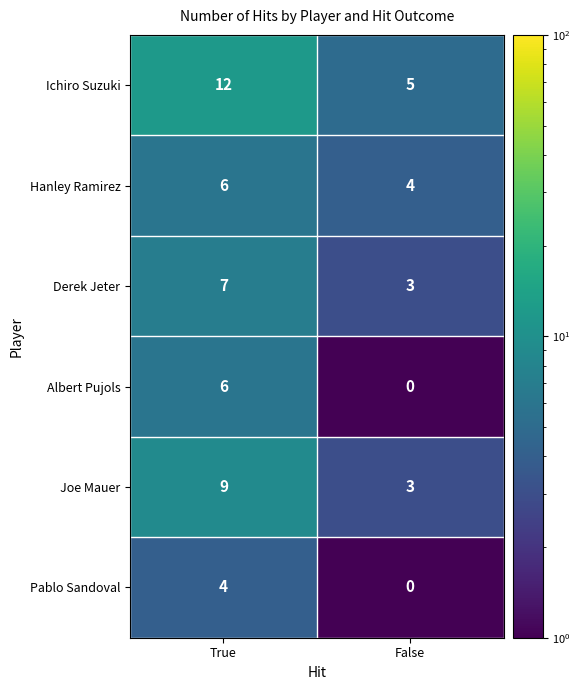

Is the value of Hanley Ramirez at False greater than the value of Albert Pujols at False?

Yes